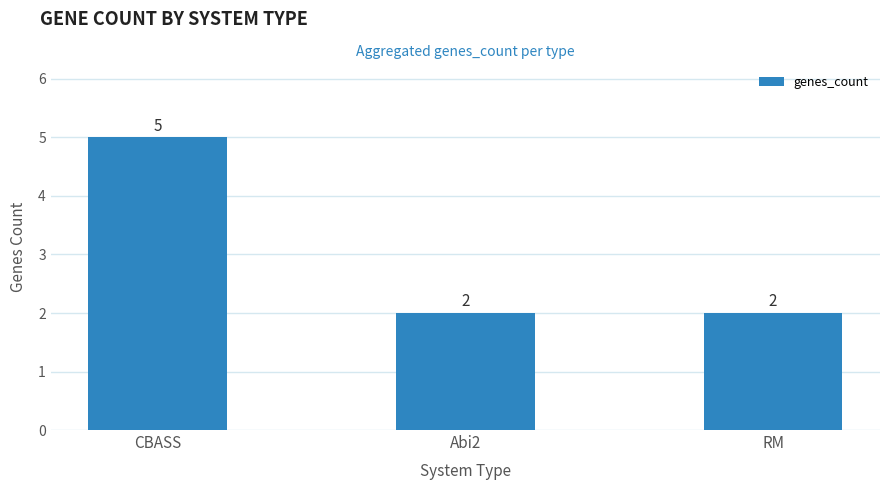

Approximately how many times larger is the value at RM compared to CBASS?

0.4